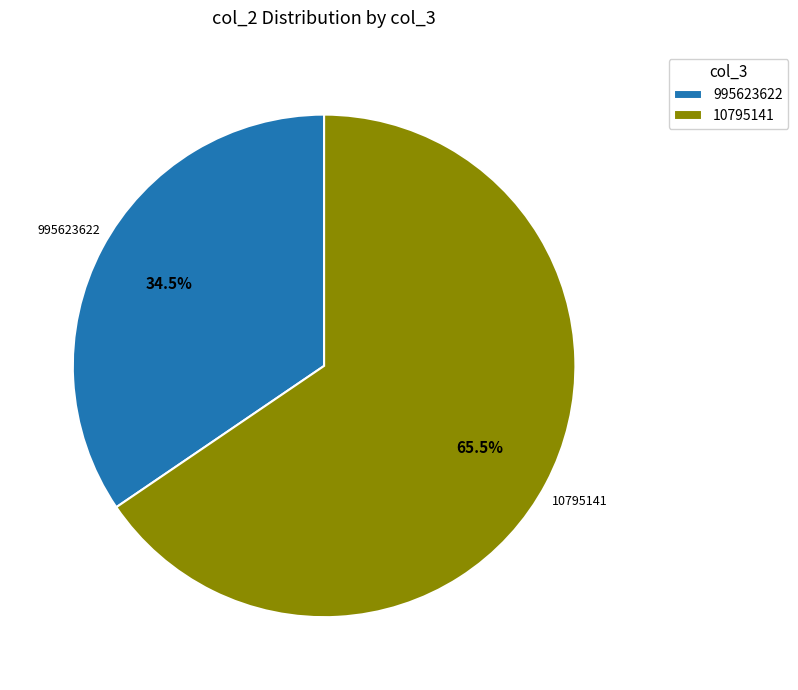

Does 10795141 represent more than half of the total?

Yes